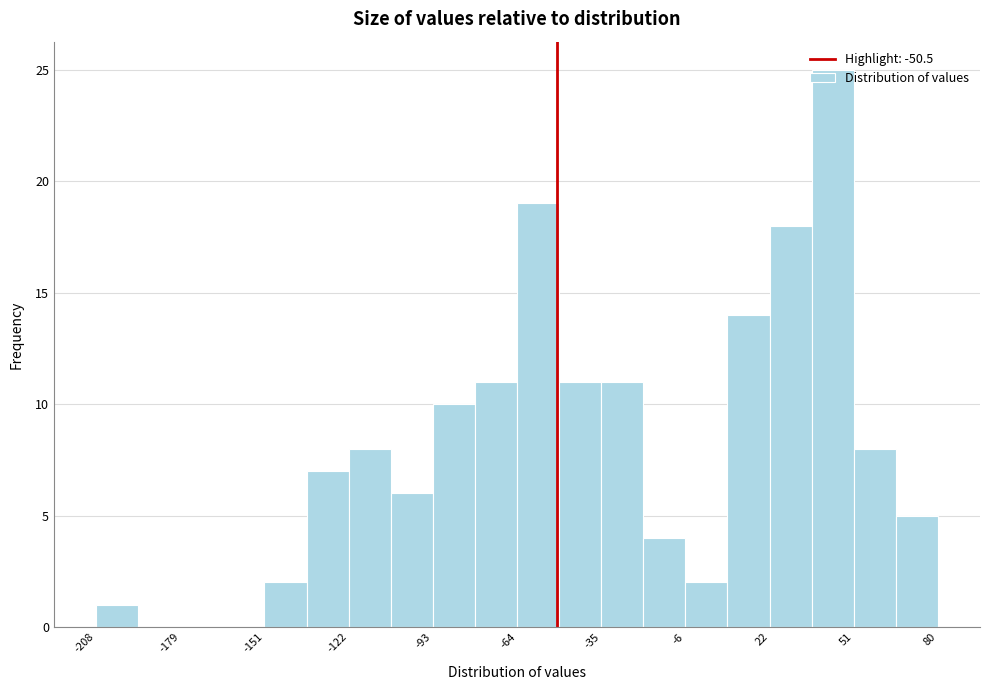

Read against the x-axis, roughly where is the centre of the tallest bar?

45